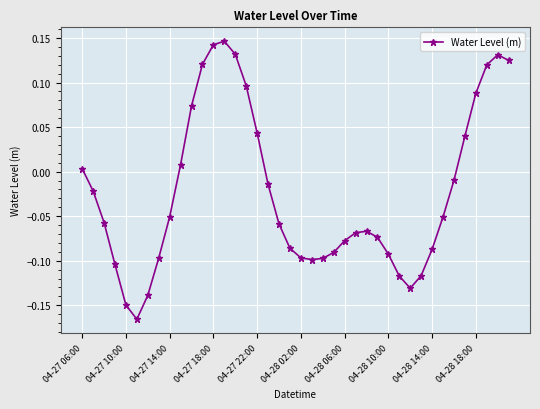

What is the difference between the maximum and minimum values?

0.3